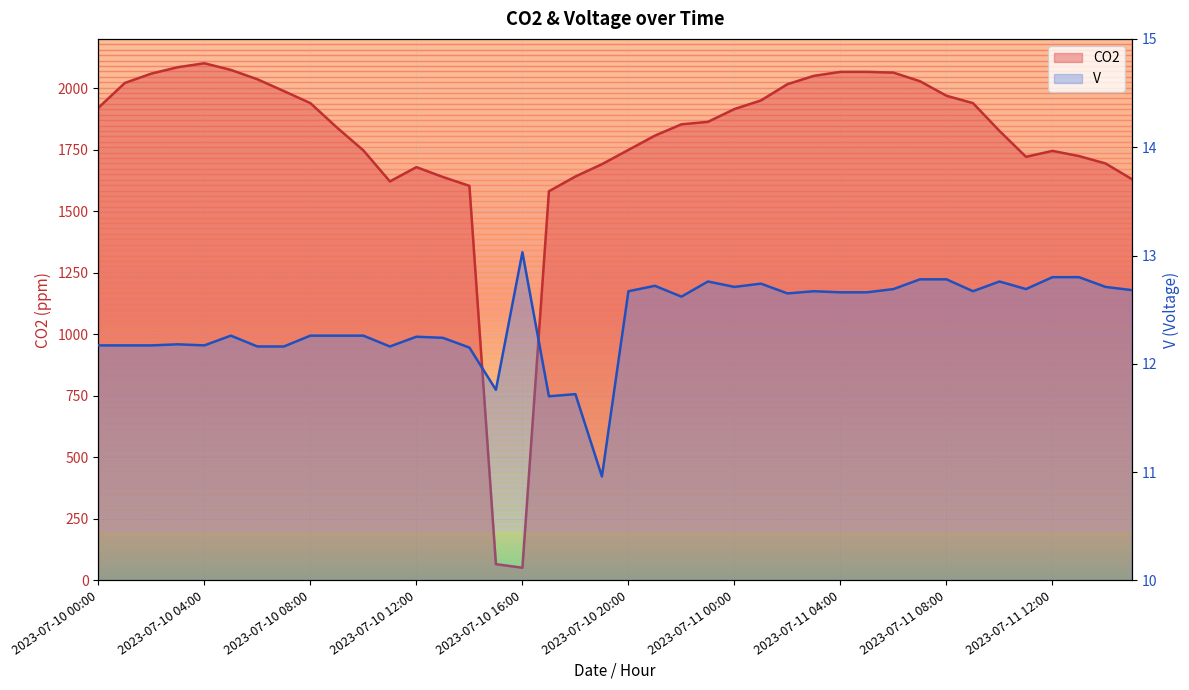

Where does the V series first go above 12?

2023-07-10 00:00